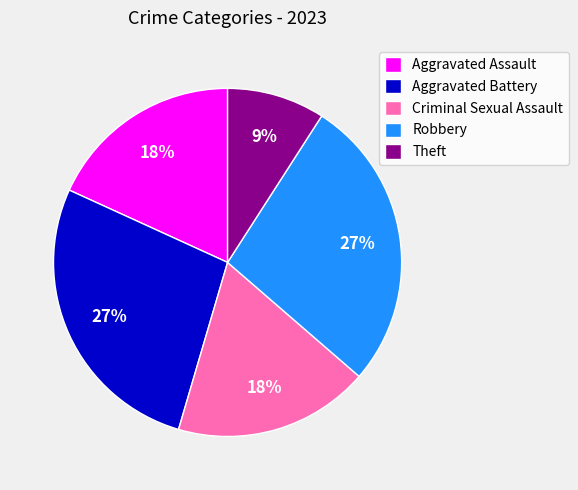

Is there any slice that represents more than half of the pie?

No